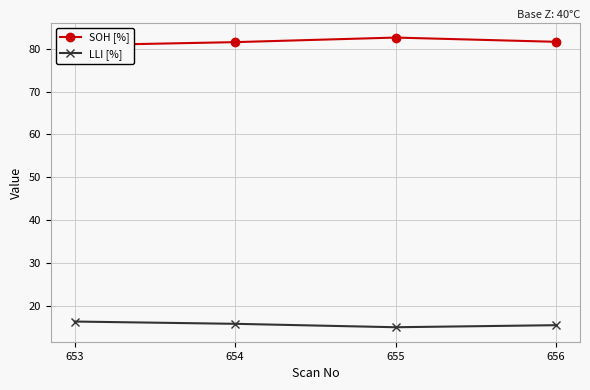

How many values in the LLI [%] series exceed 15?

3